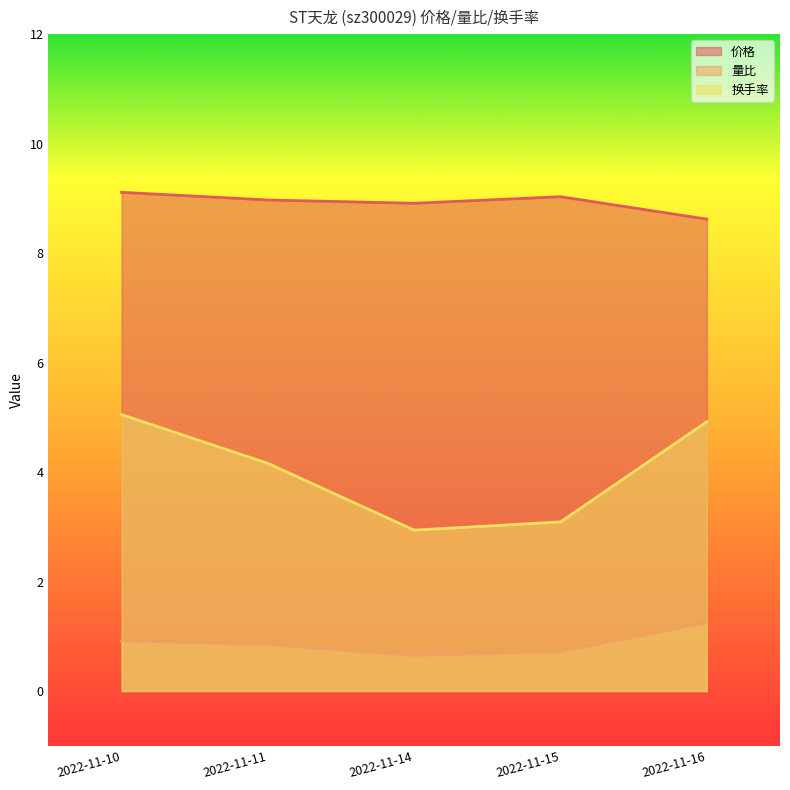

The value of 量比 at 2022-11-15 is 0.7. True or false?

True